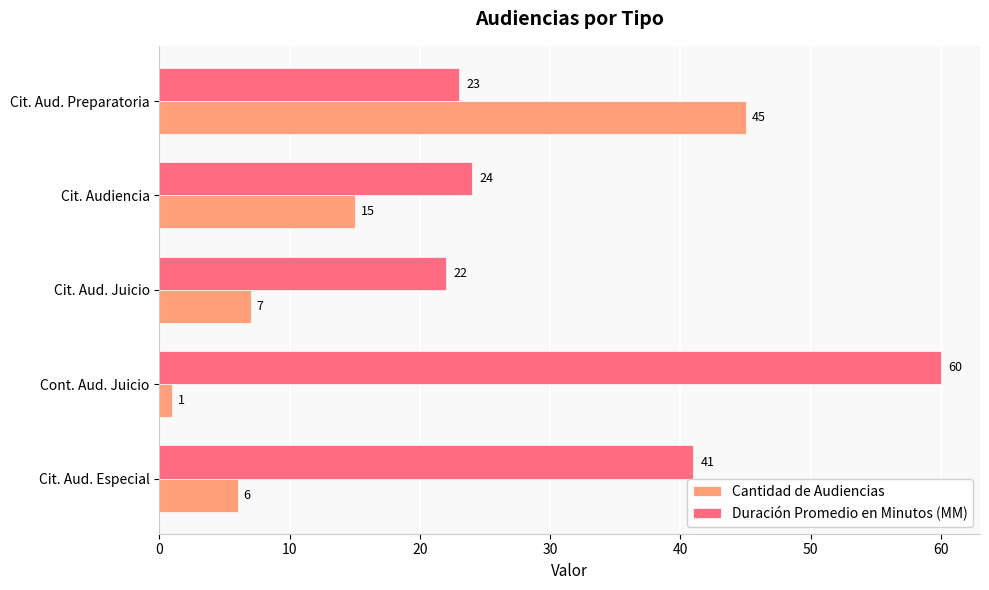

At which label does Cantidad de Audiencias reach its minimum?

Cont. Aud. Juicio